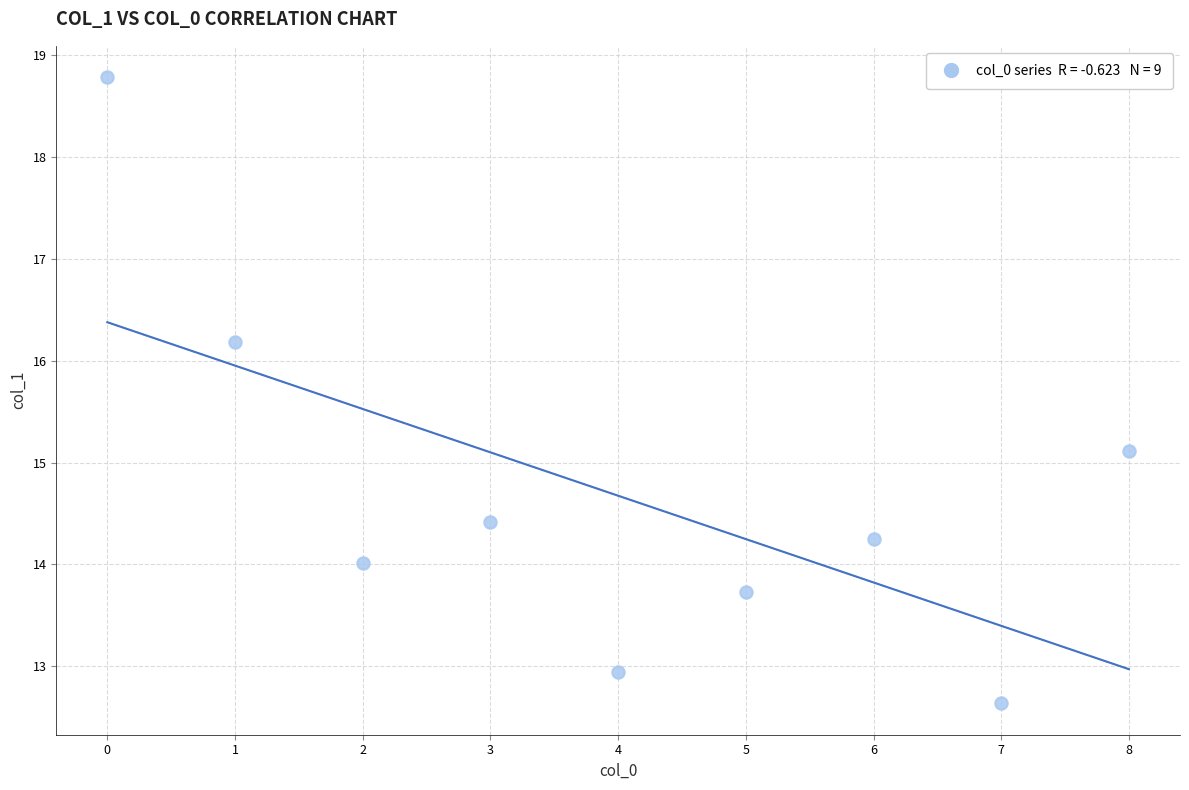

What is the average Y value?

14.7